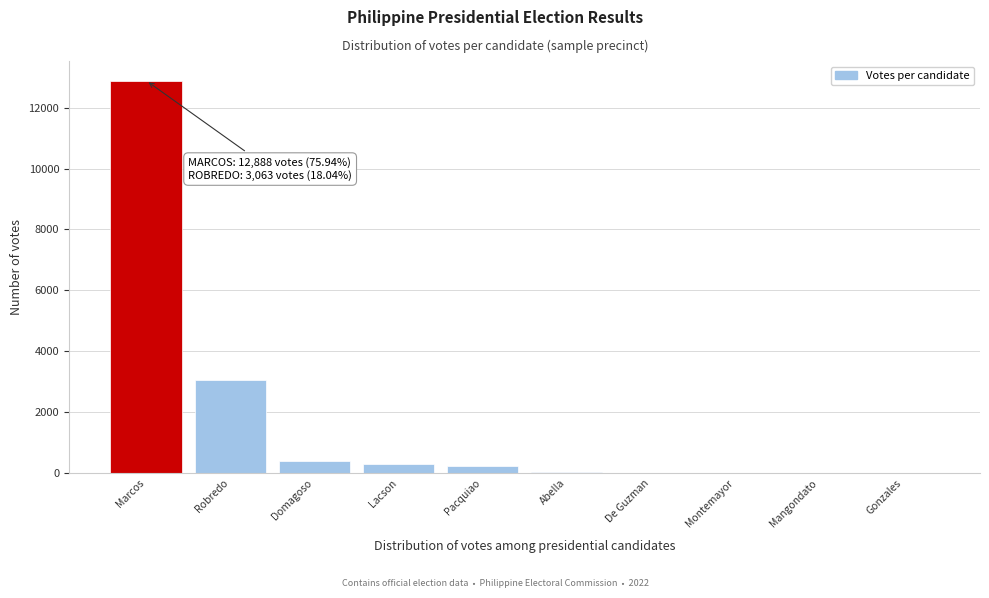

What is the sum of all values?

16970